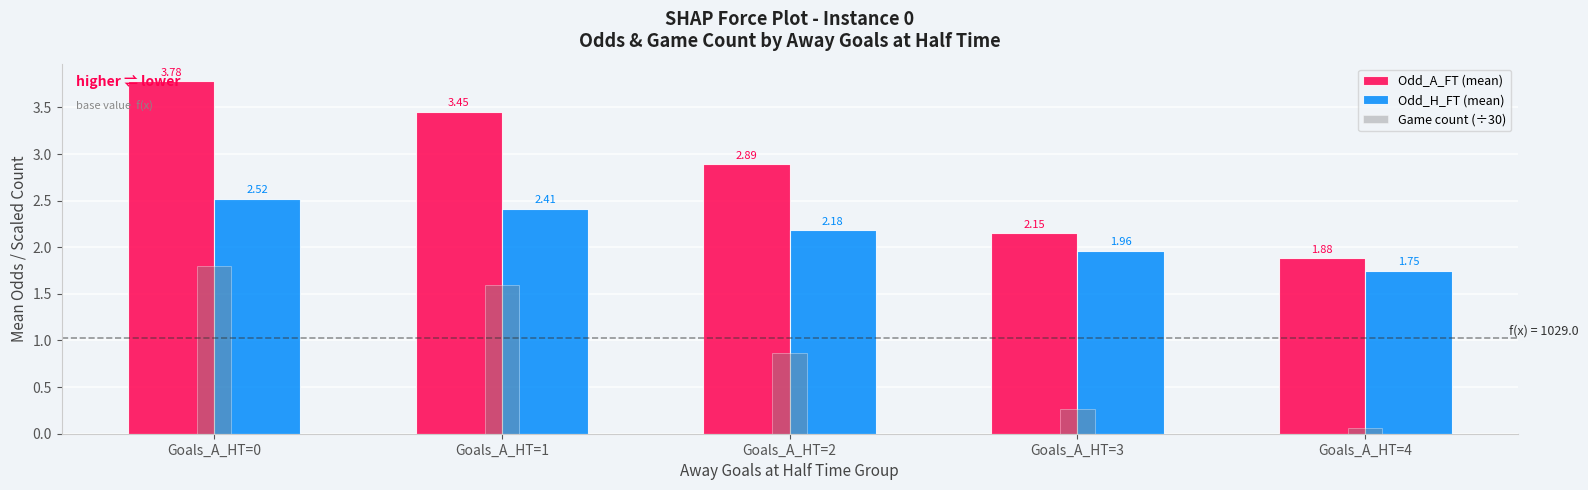

Rank the series by their maximum value, from highest to lowest.

Odd_A_FT (mean), Odd_H_FT (mean), Game count (÷30)